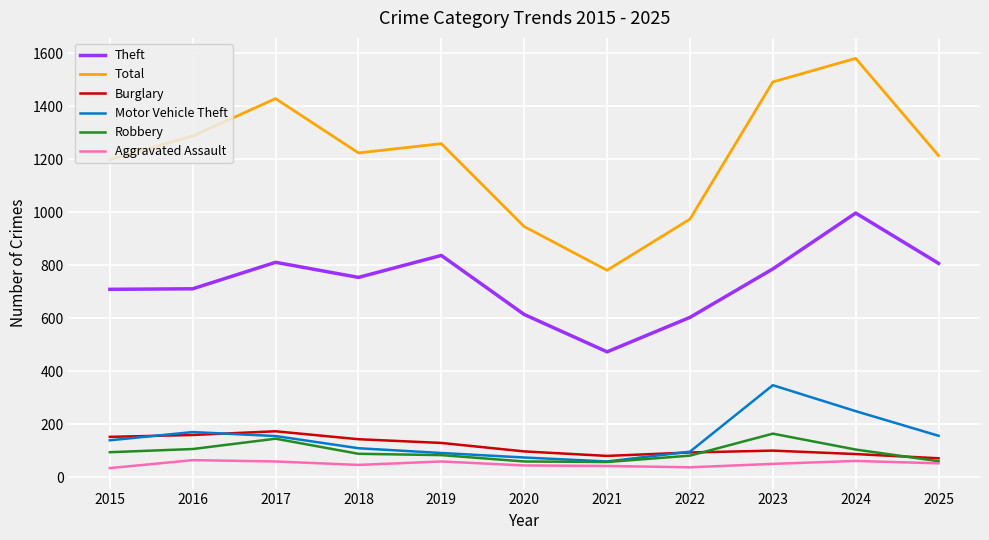

How many lines are shown in the chart?

6